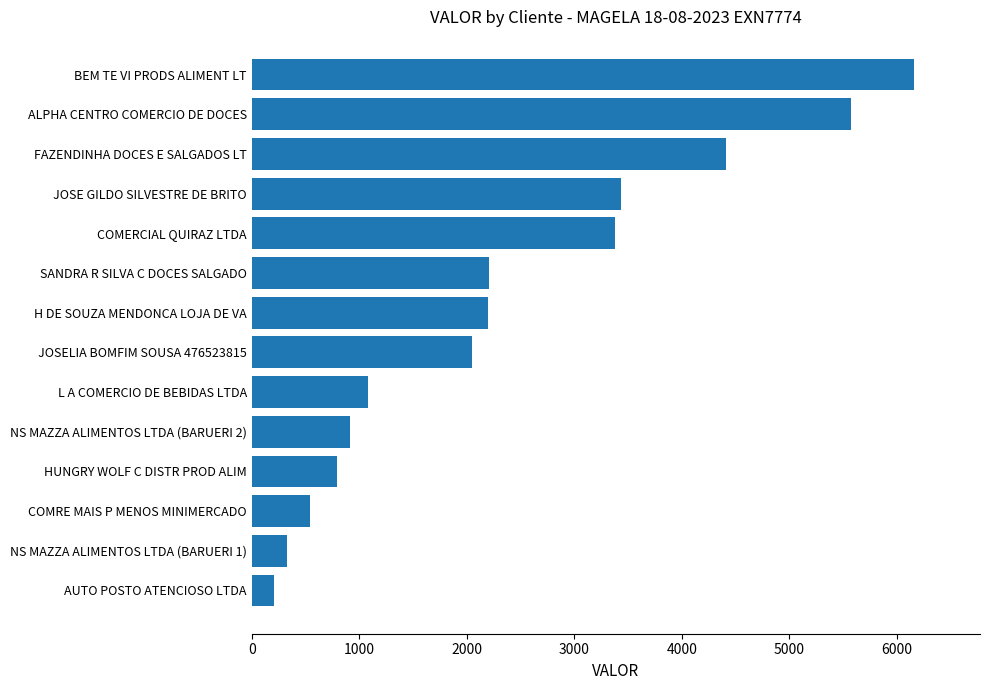

What is the average value?

2376.1